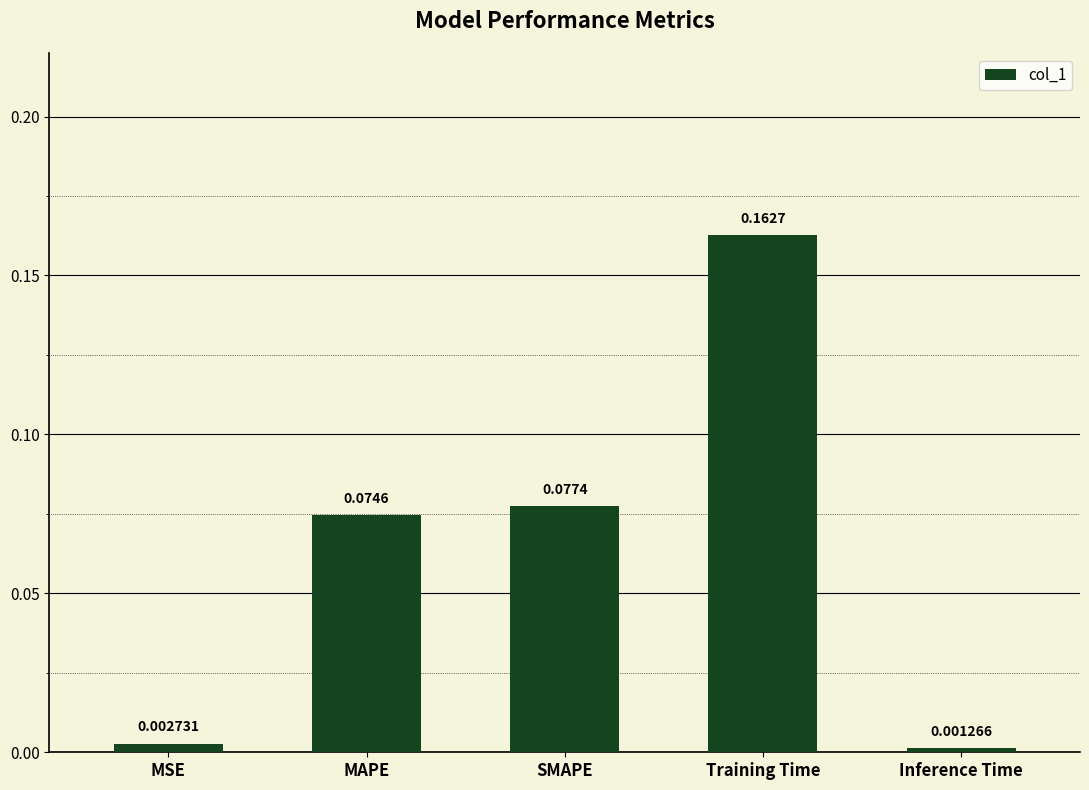

At which category does the chart reach its minimum across all series?

Inference Time